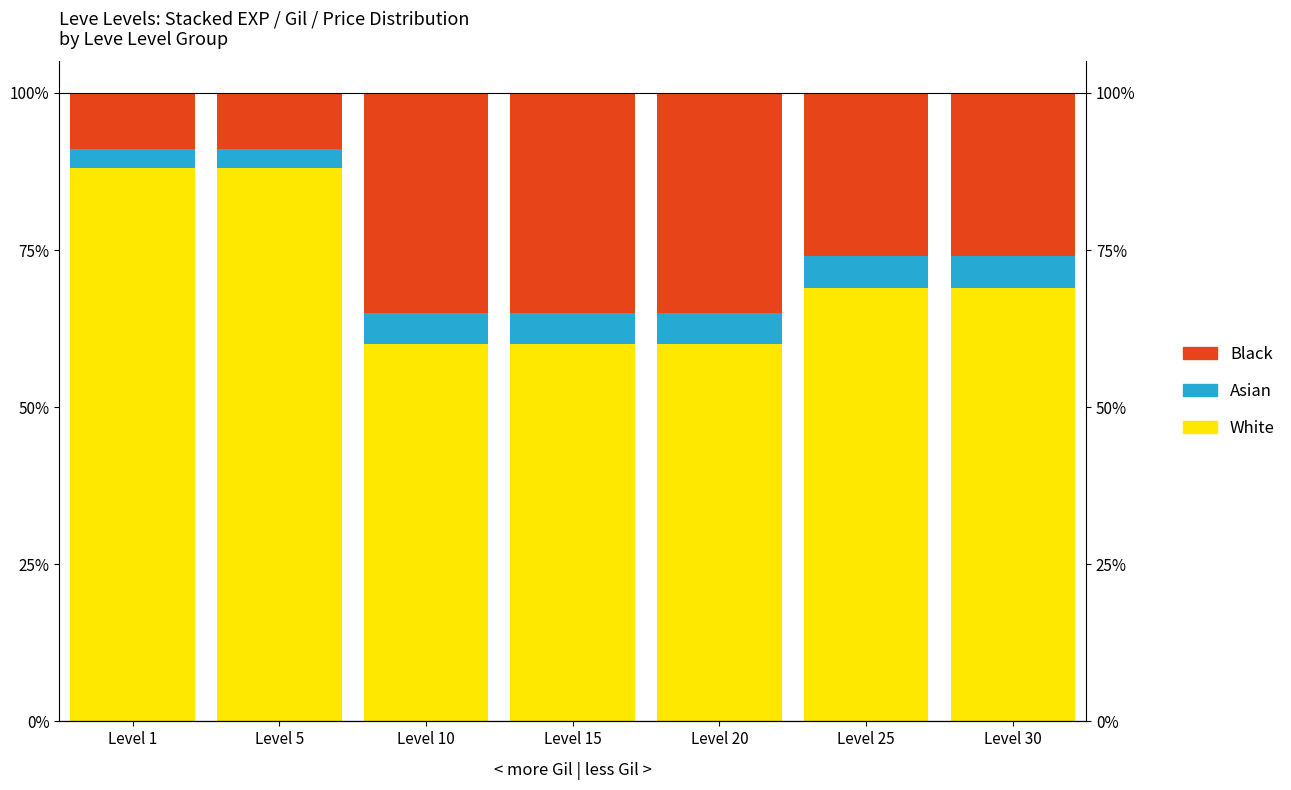

How many data points does each series have?

7